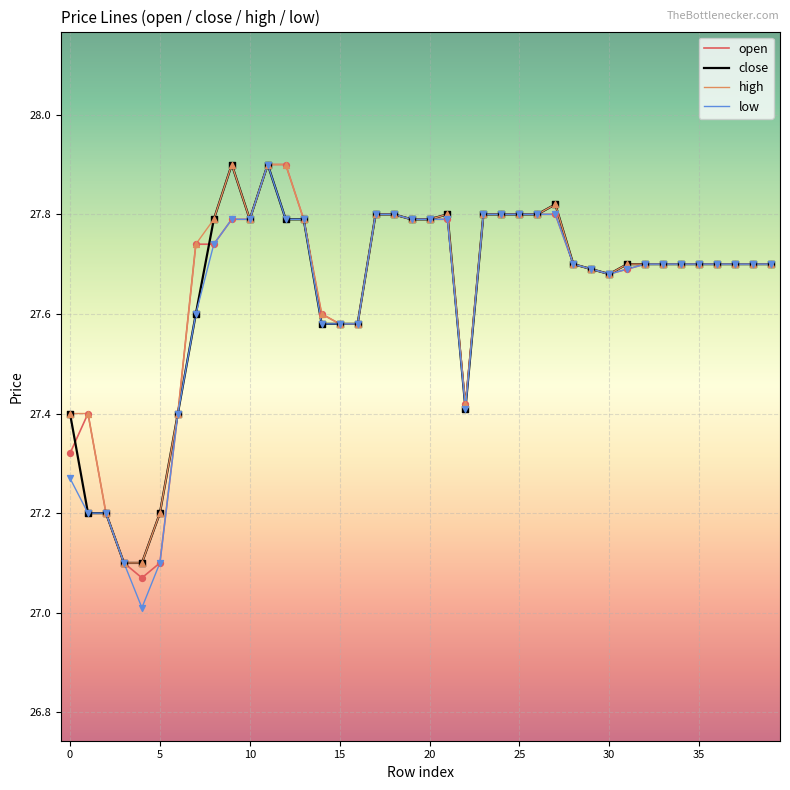

What are all the series names shown in the legend?

open, close, high, low